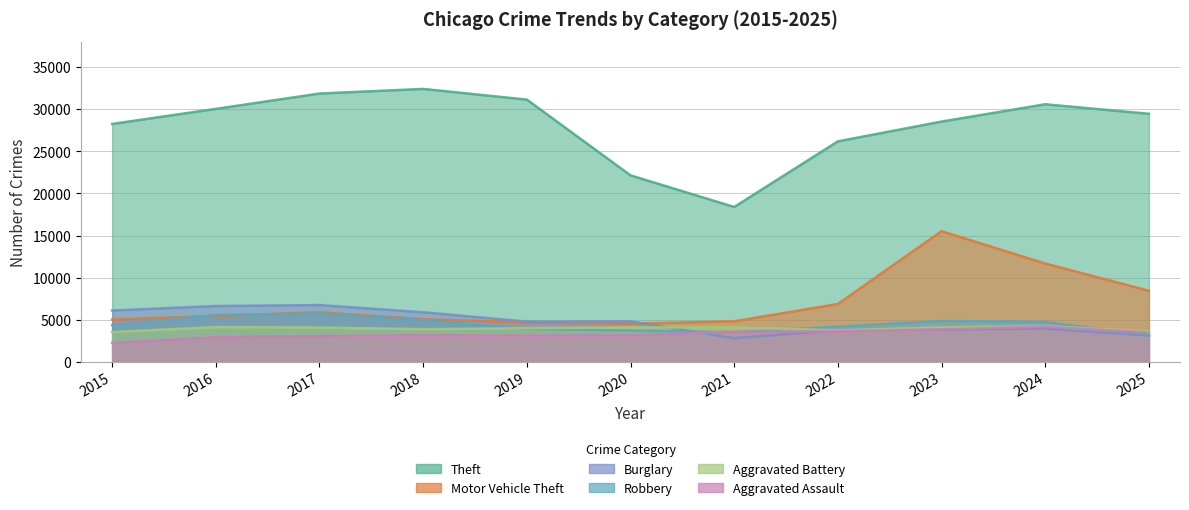

Rank the series at 2025 from lowest to highest value.

Burglary, Robbery, Aggravated Assault, Aggravated Battery, Motor Vehicle Theft, Theft